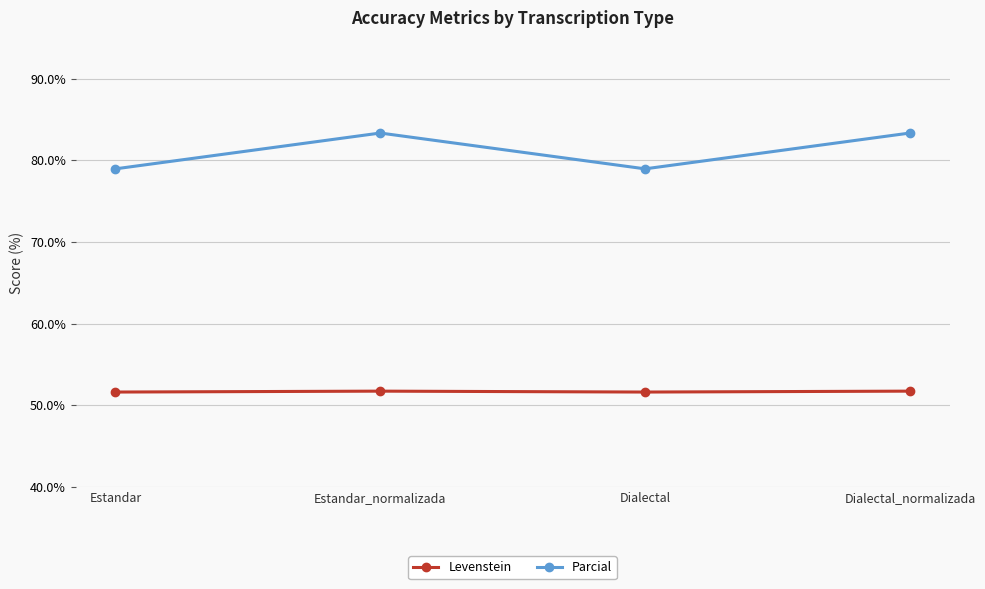

What is the spread (max minus min) of values at Estandar_normalizada?

31.6